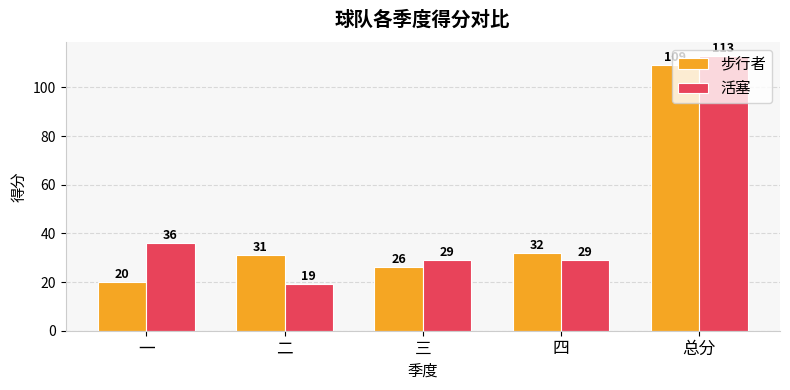

What is the lowest value of the 步行者 series?

20